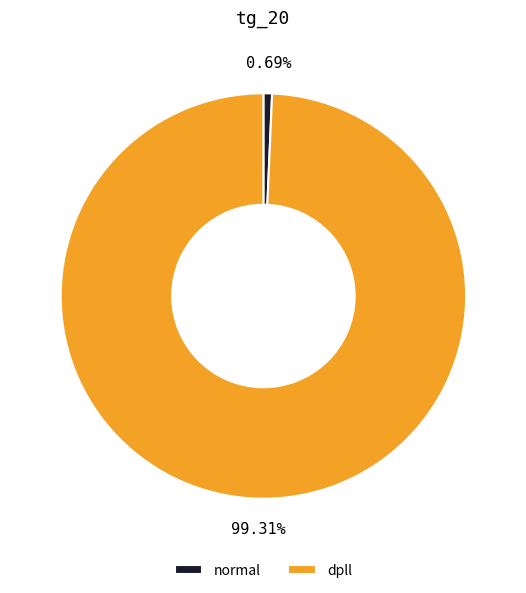

Which slice is the largest?

dpll